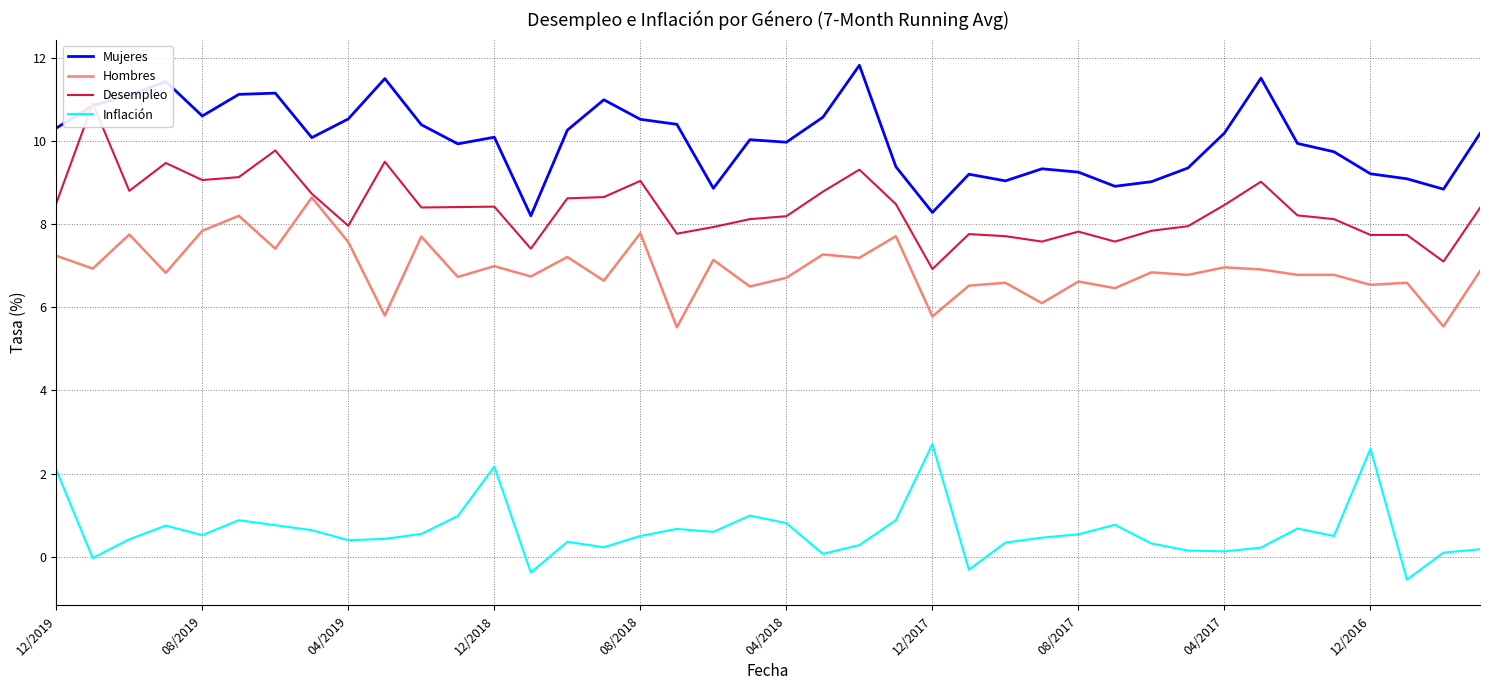

True or false: Inflación and Hombres cross at least once.

False